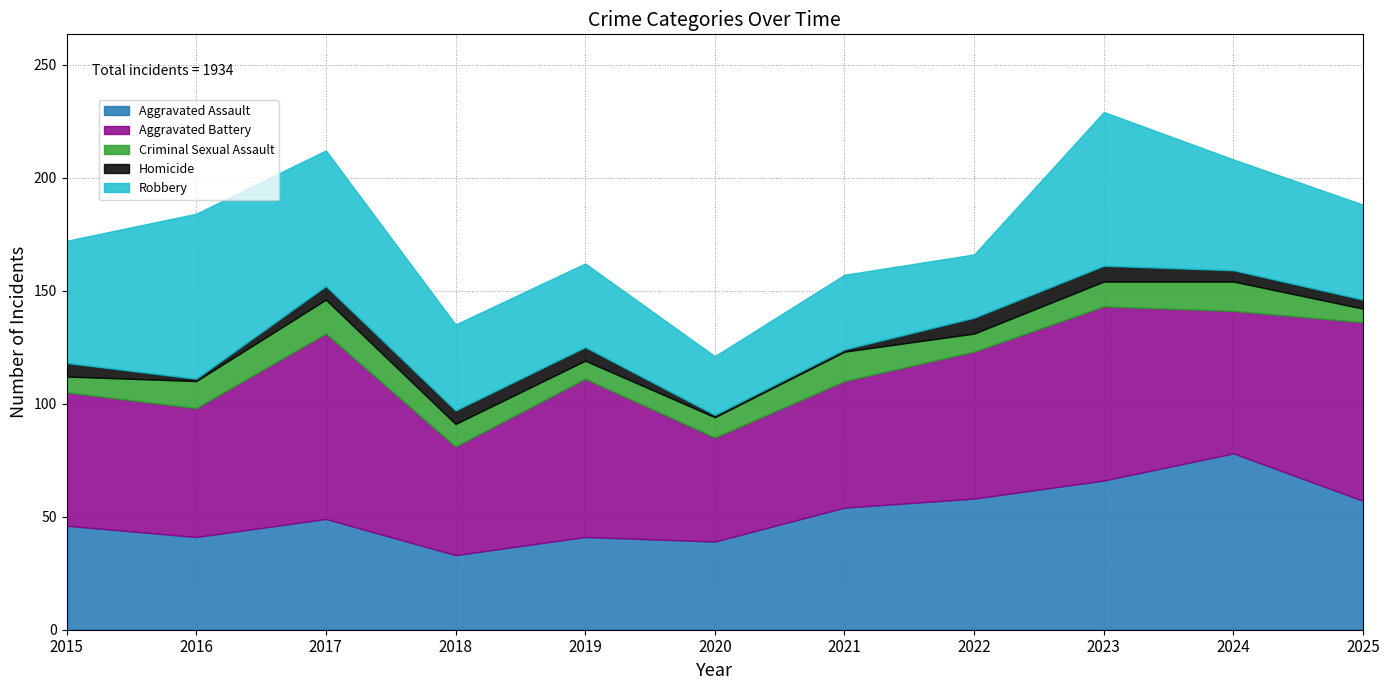

Which category has the lowest value in the Aggravated Battery series?

2020